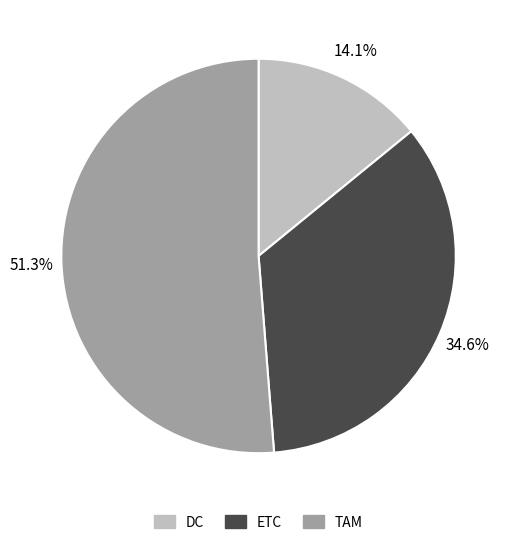

Count the number of slices in the pie.

3